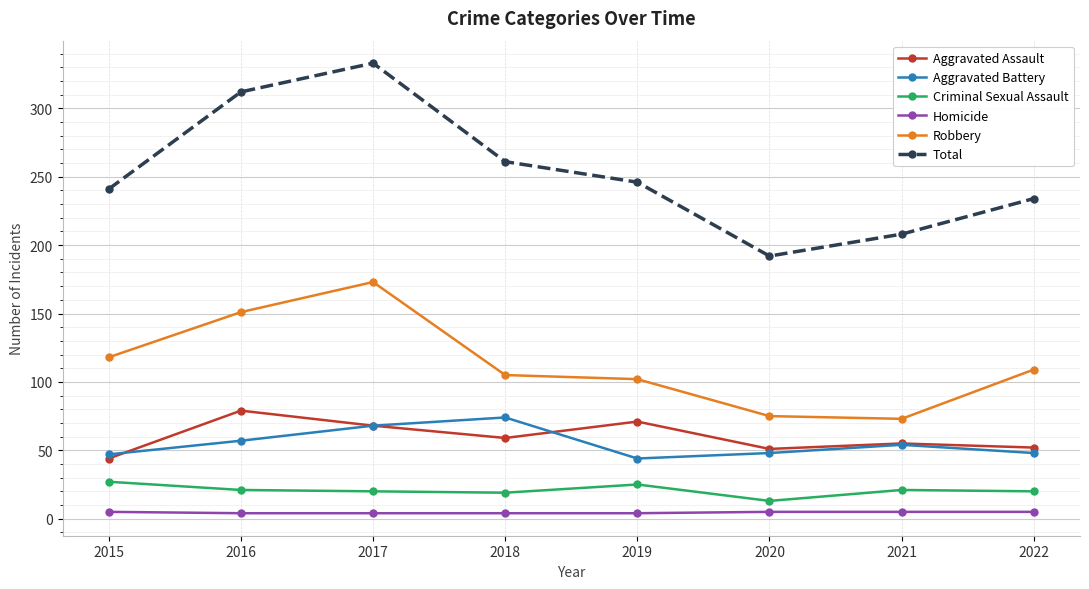

How many lines are shown in the chart?

6